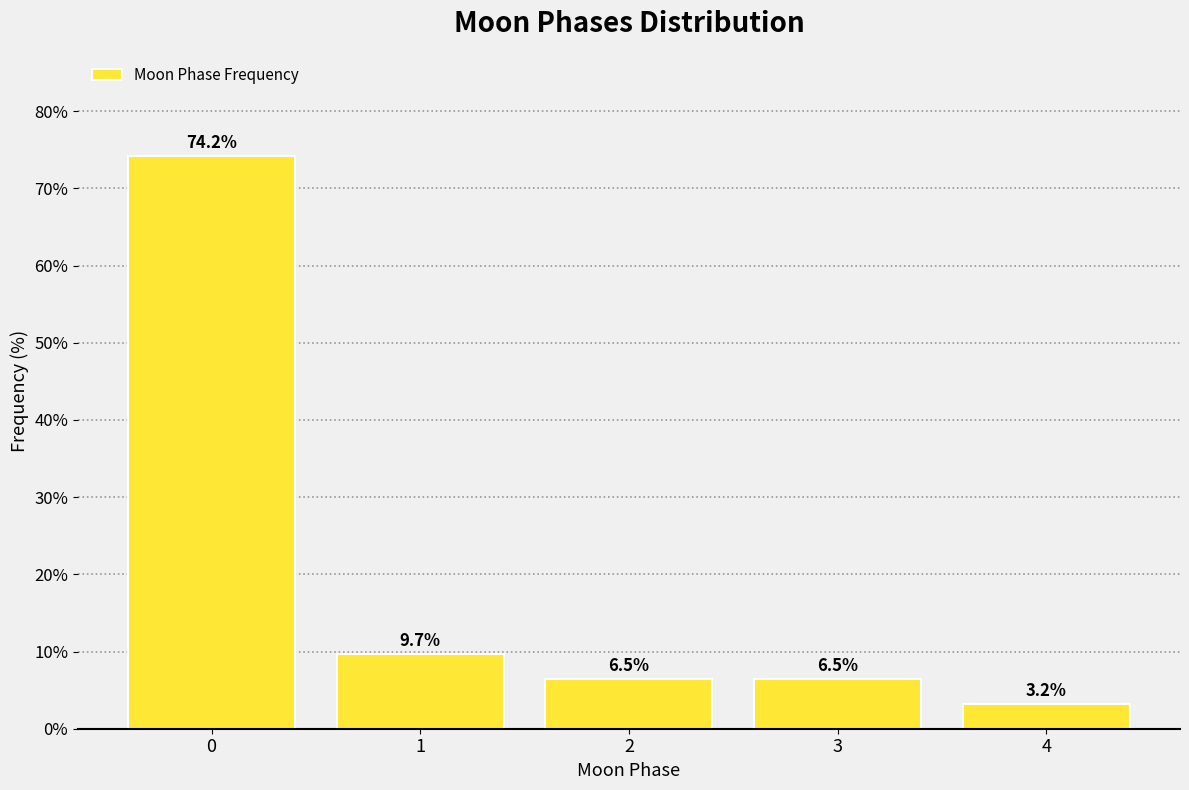

Reading left to right, transcribe all the data shown in this chart.

74.2	9.7	6.5	6.5	3.2